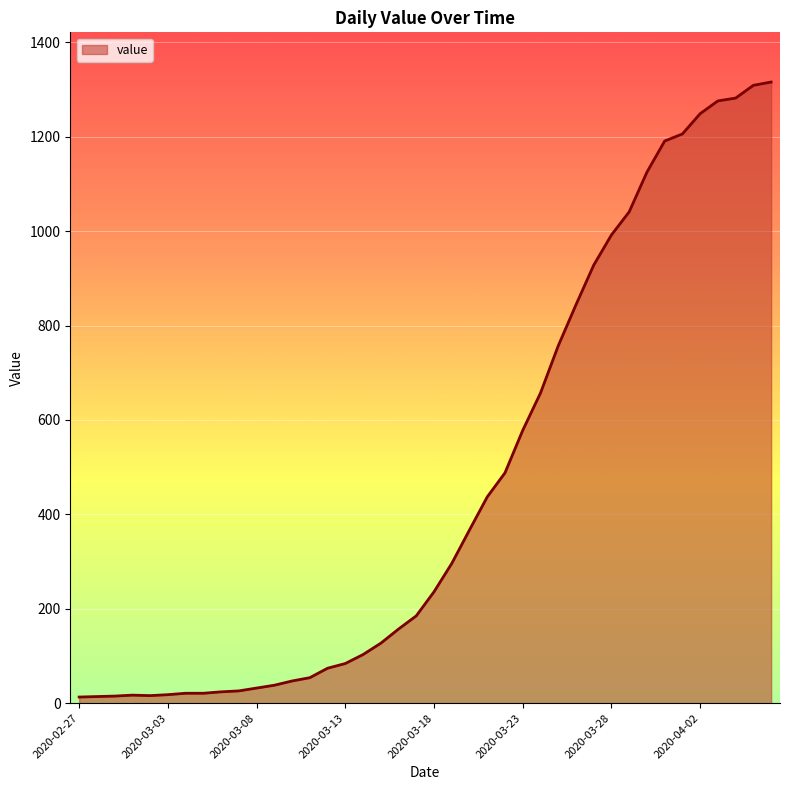

What is the maximum value shown in the chart?

1316